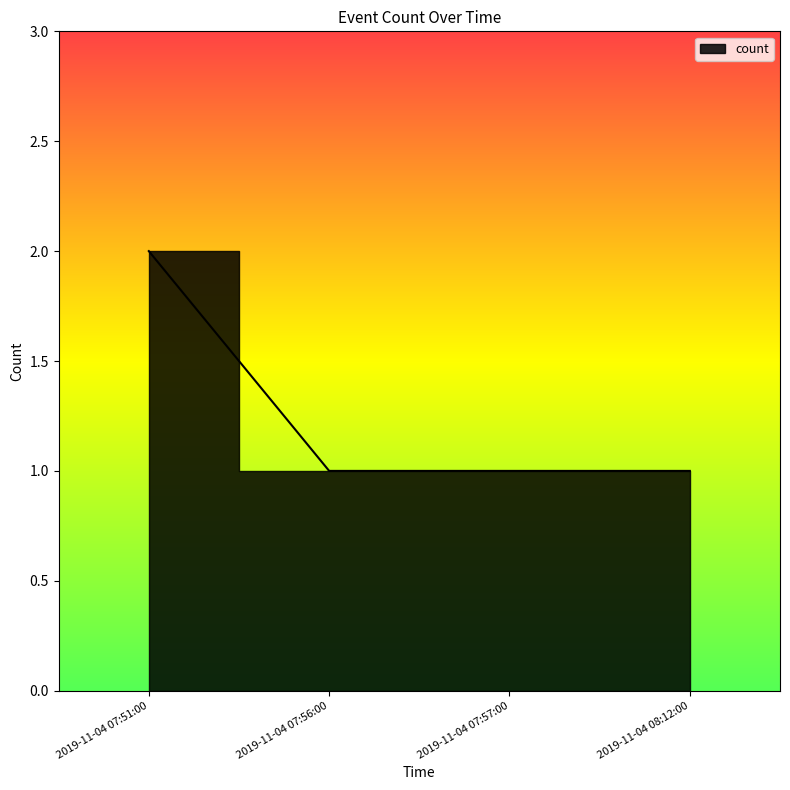

What is the average value?

1